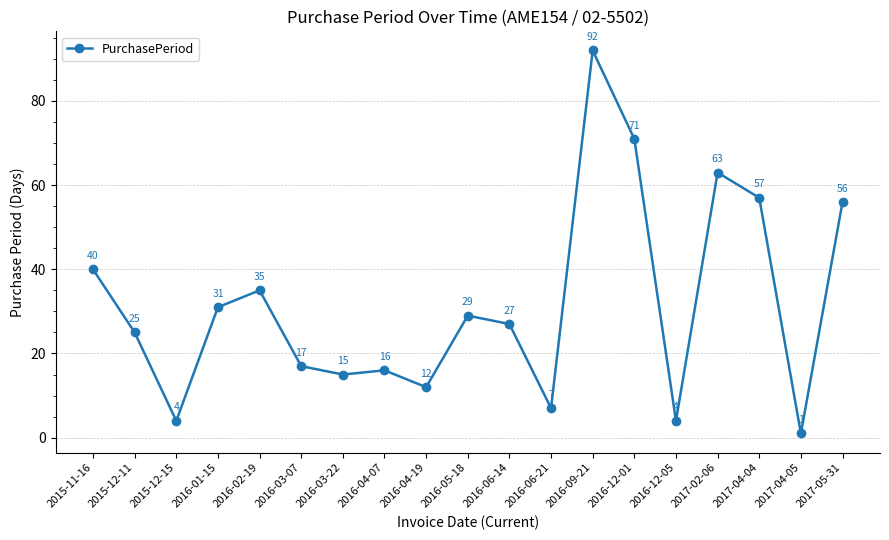

Where is the data nearest to the value 46?

2015-11-16